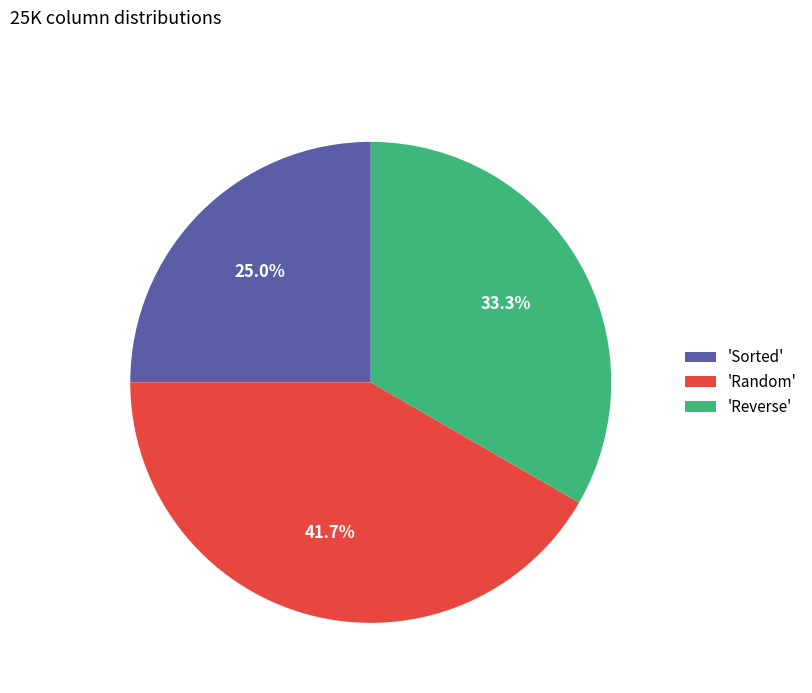

Rank the categories by value from highest to lowest.

'Random', 'Reverse', 'Sorted'